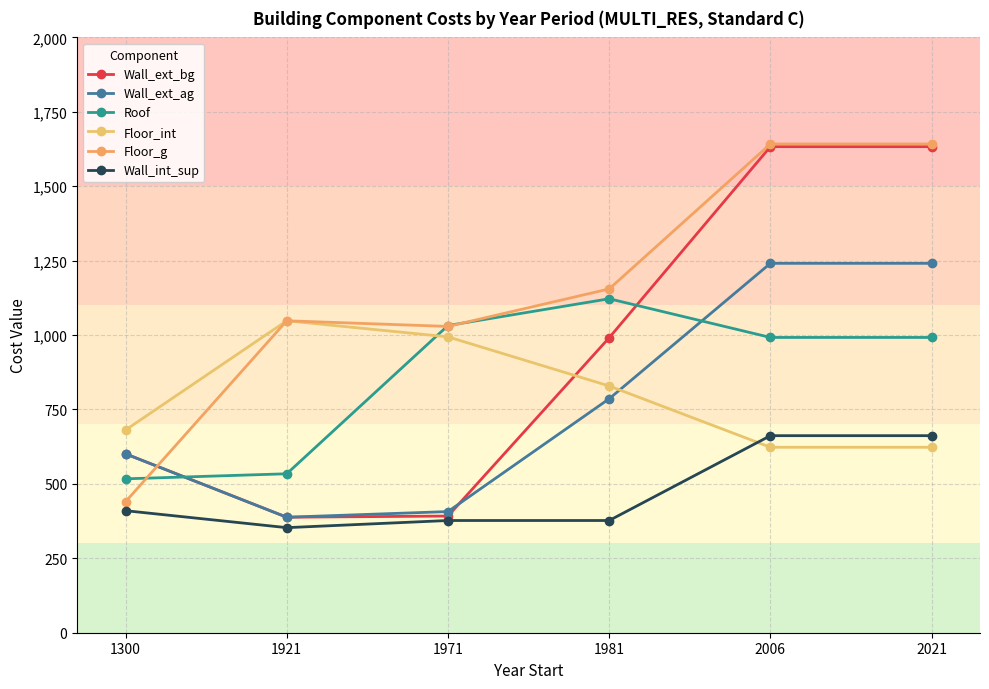

How many lines are shown in the chart?

6